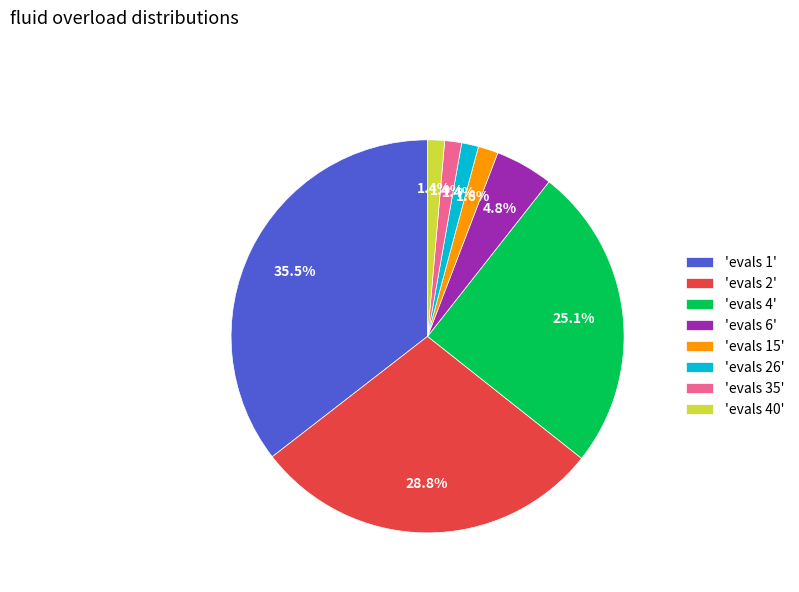

How many slices are in this pie chart?

8